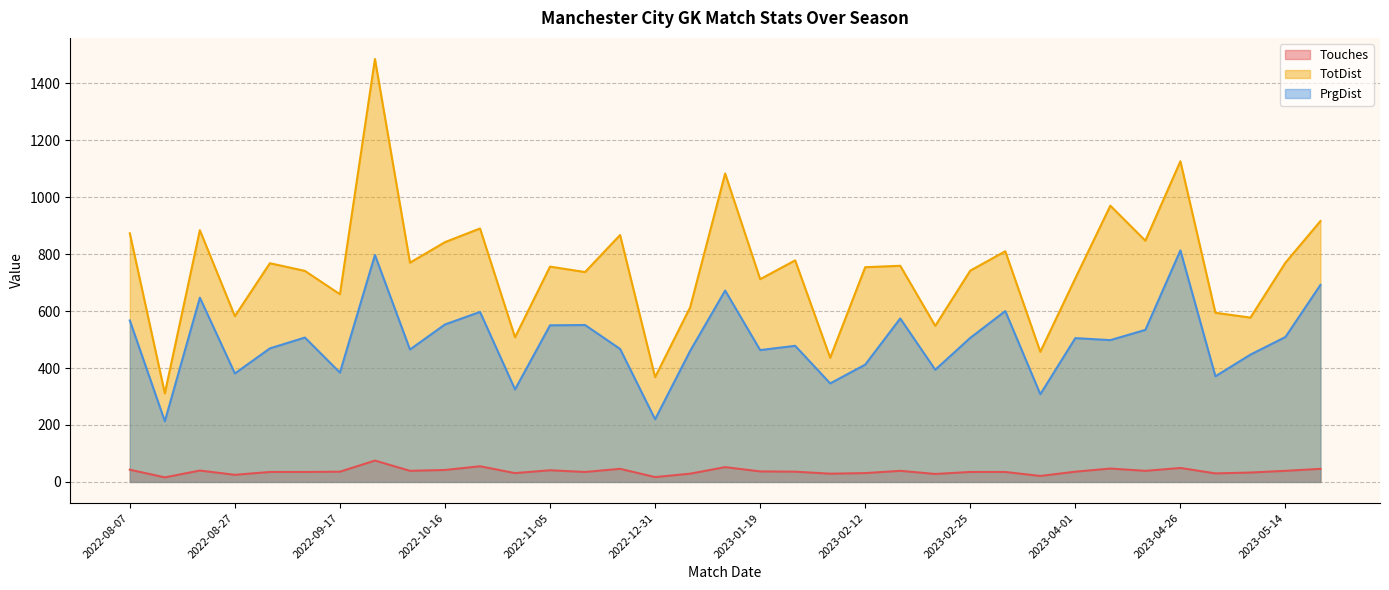

The value of PrgDist at 2022-08-27 is 381. True or false?

True